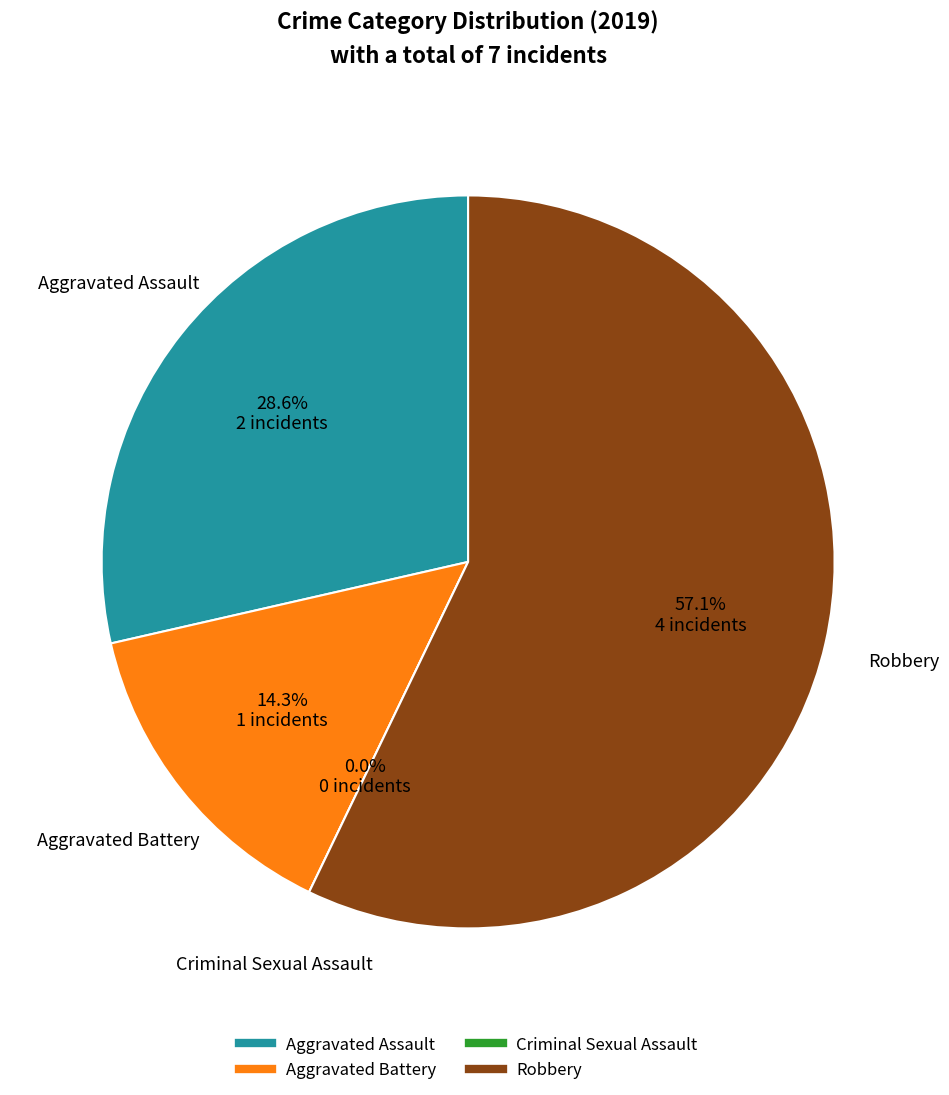

Which has a higher value, Aggravated Assault or Aggravated Battery?

Aggravated Assault